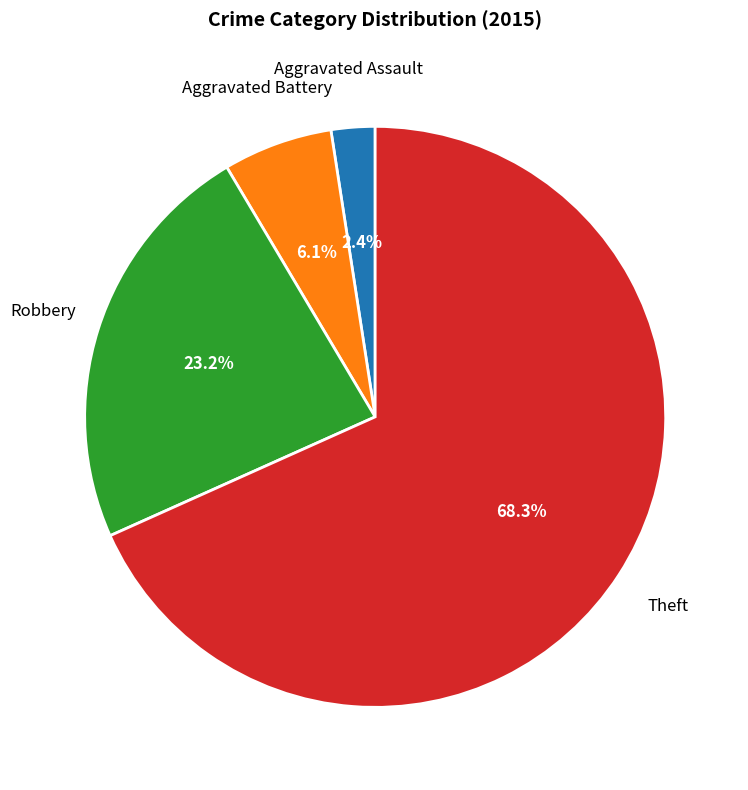

Does any single category account for the majority?

Yes